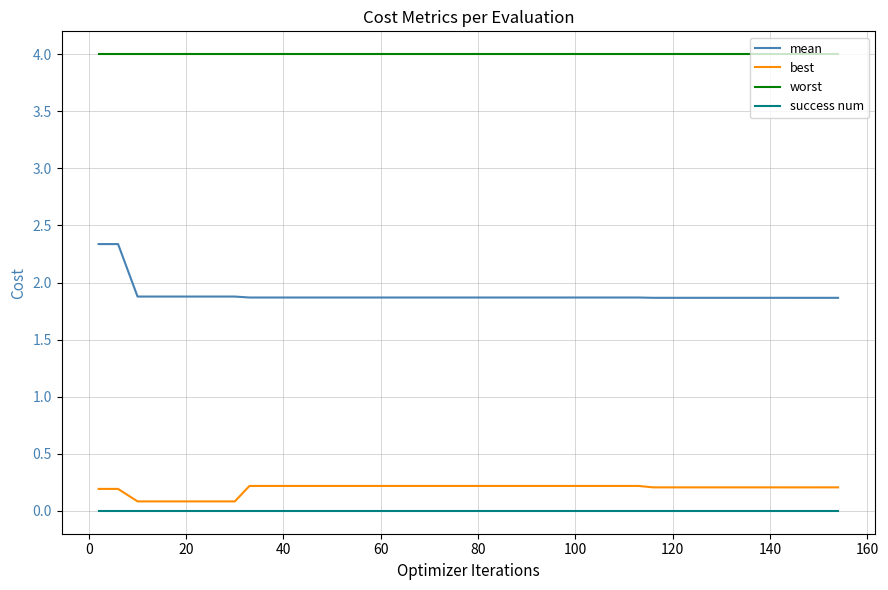

True or false: worst and best intersect in this chart.

False